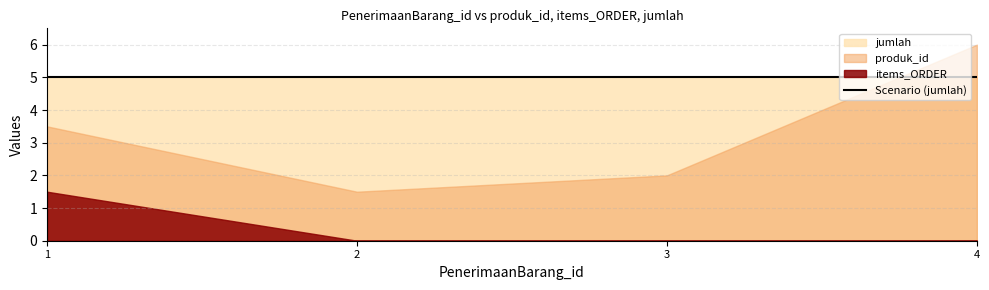

Rank the series at 4 from lowest to highest value.

items_ORDER, jumlah, produk_id